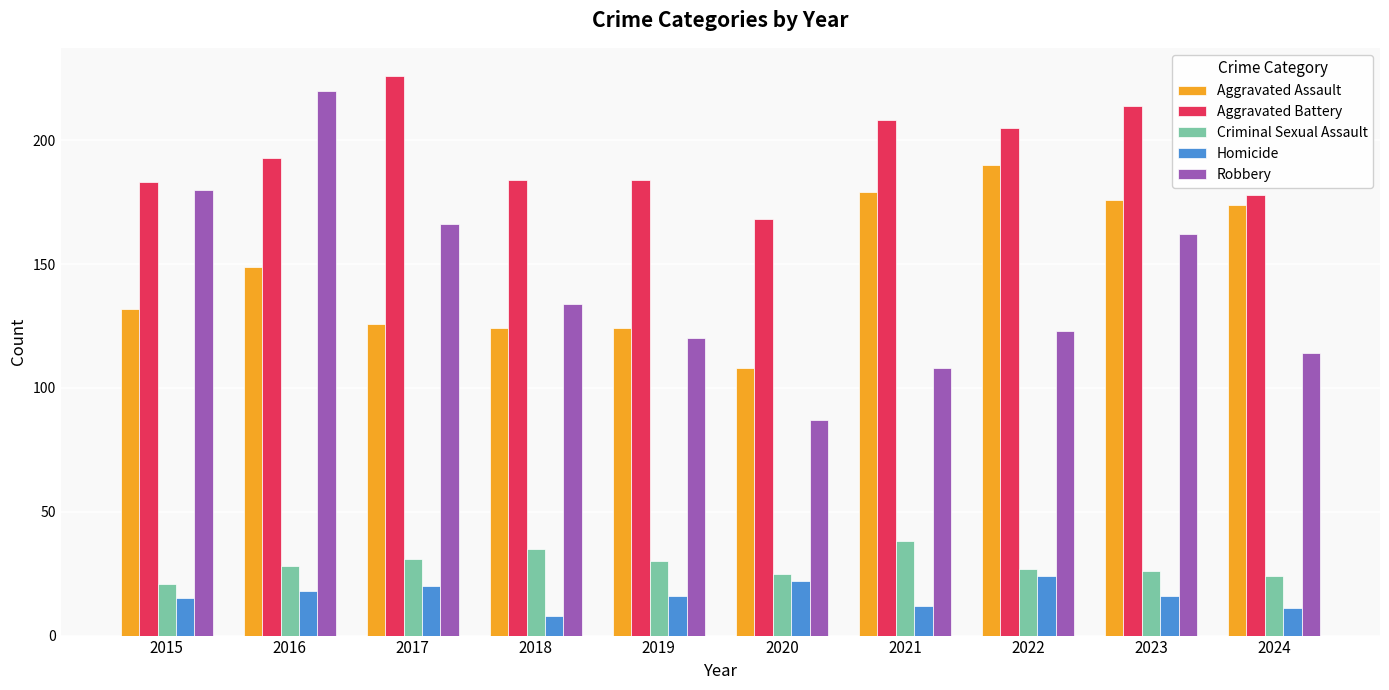

At which category does the chart reach its minimum across all series?

2018